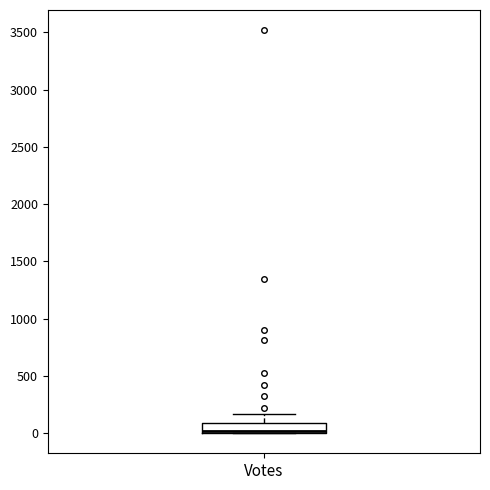

Where is the upper edge of the box for Votes on the y-axis? The values are not printed on the chart, so give them approximately, as read against the axis.

100